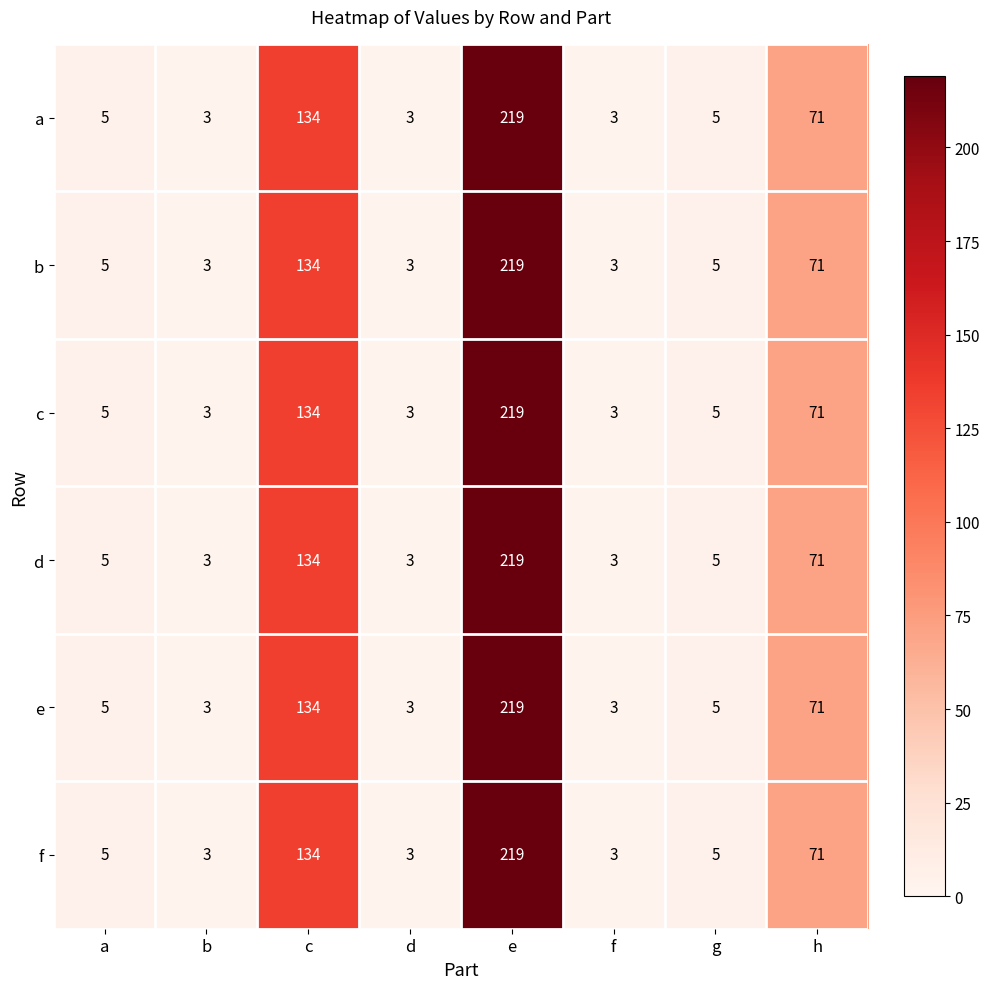

How many data points does each series have?

8